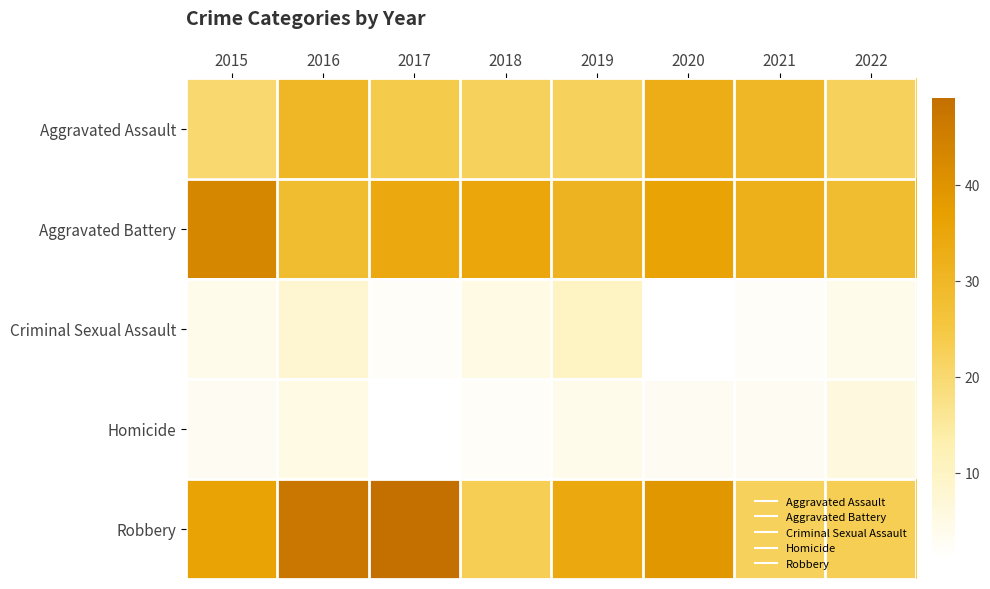

At which category is the sum across all series the highest?

2016